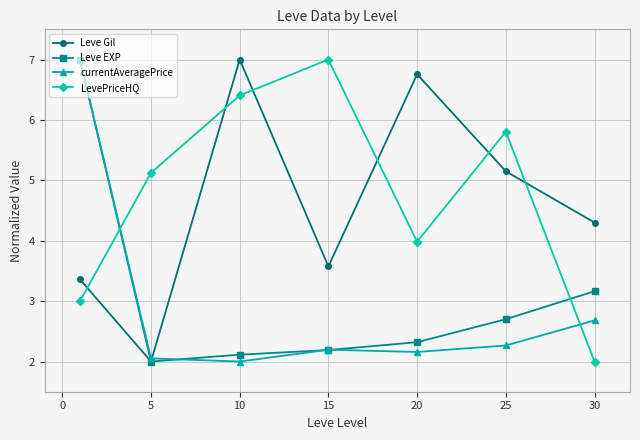

What is the value of the currentAveragePrice point at the 1st from the left?

7.0